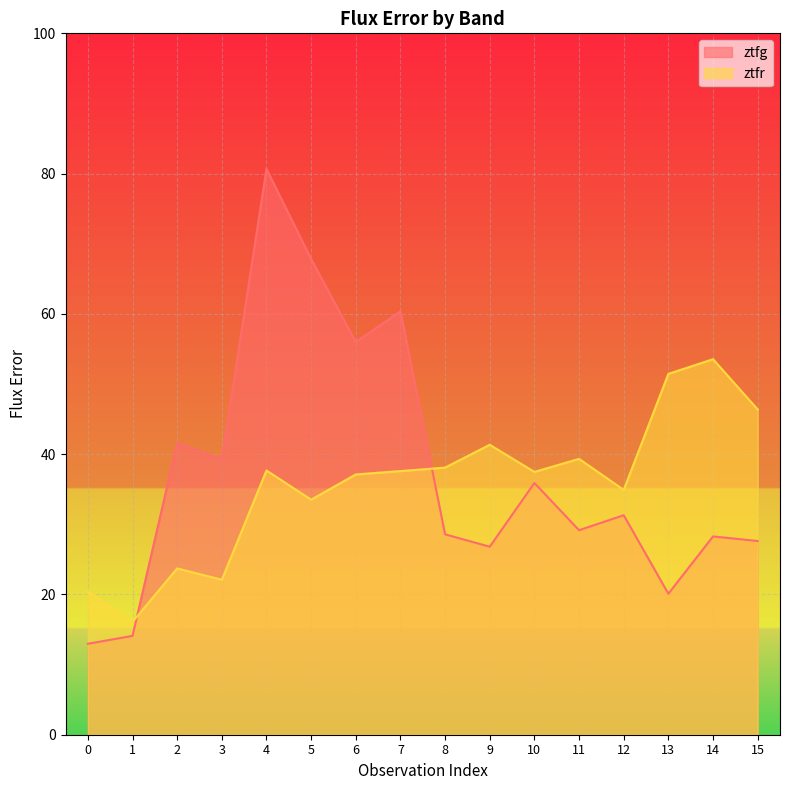

Reading left to right, transcribe all the data shown in this chart.

ztfg: 0=13.0	1=14.1	2=41.6	3=39.3	4=80.7	5=67.8	6=56.0	7=60.4	8=28.6	9=26.8	10=35.9	11=29.2	12=31.3	13=20.1	14=28.3	15=27.6
ztfr: 0=20.4	1=16.1	2=23.7	3=22.1	4=37.7	5=33.5	6=37.1	7=37.6	8=38.1	9=41.3	10=37.5	11=39.3	12=34.9	13=51.4	14=53.5	15=46.4